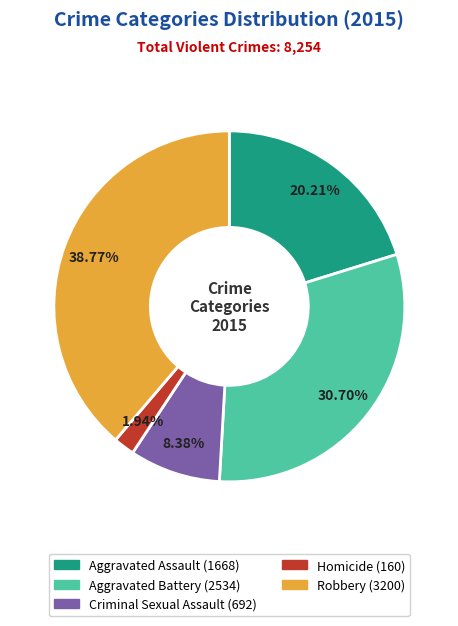

To the nearest percent, what is the difference between the Robbery and Criminal Sexual Assault slice percentages?

30%